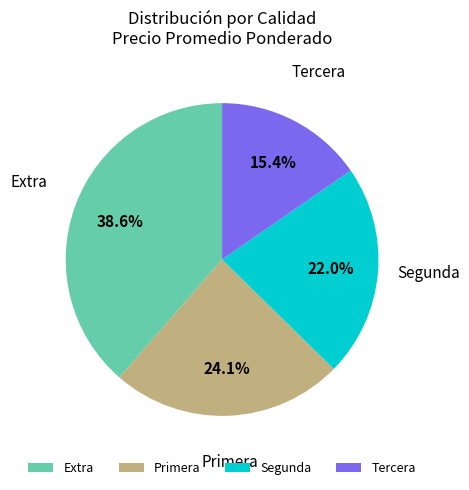

Is Segunda the majority of the pie?

No